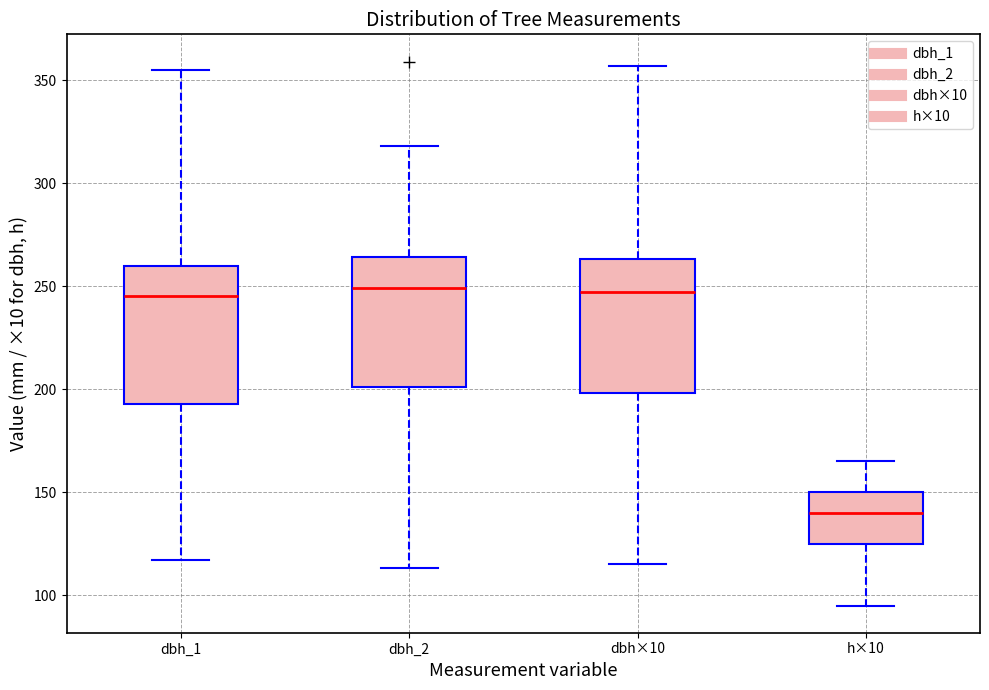

Reading left to right, transcribe this box plot: for each box, give where its median line is, the range the box spans, and where its two whiskers end, as read against the y-axis. The values are not printed on the chart, so give them approximately, as read against the axis.

dbh_1: median 245, box 195 to 260, whiskers 115 to 355
dbh_2: median 250, box 200 to 265, whiskers 115 to 320
dbh×10: median 245, box 200 to 265, whiskers 115 to 355
h×10: median 140, box 125 to 150, whiskers 95 to 165